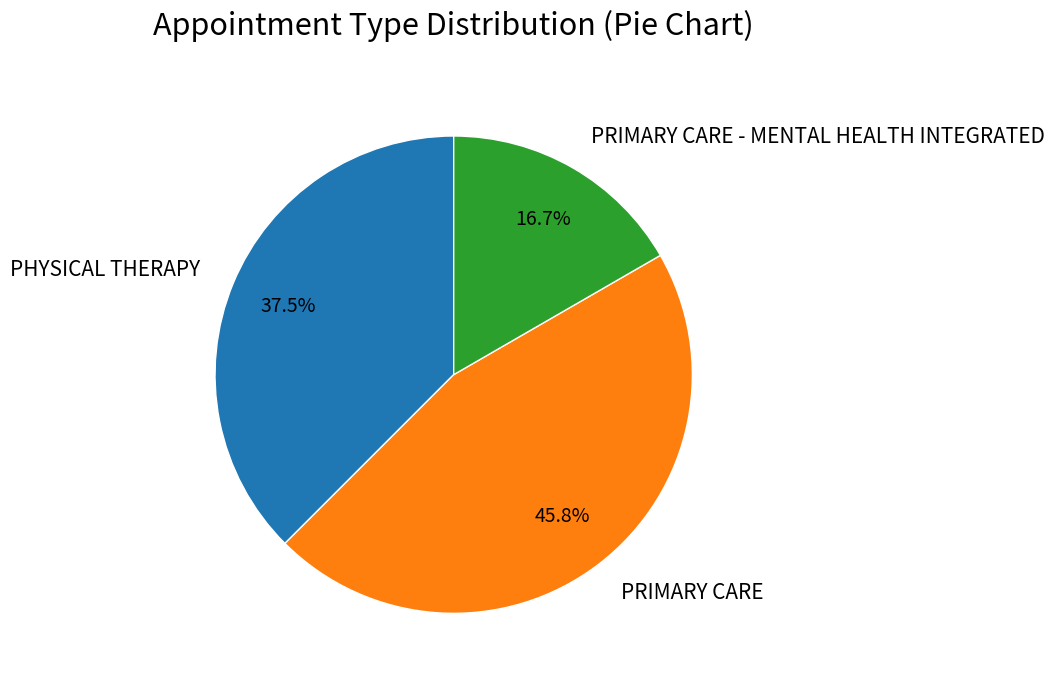

Does PRIMARY CARE - MENTAL HEALTH INTEGRATED account for over 50% of the chart?

No